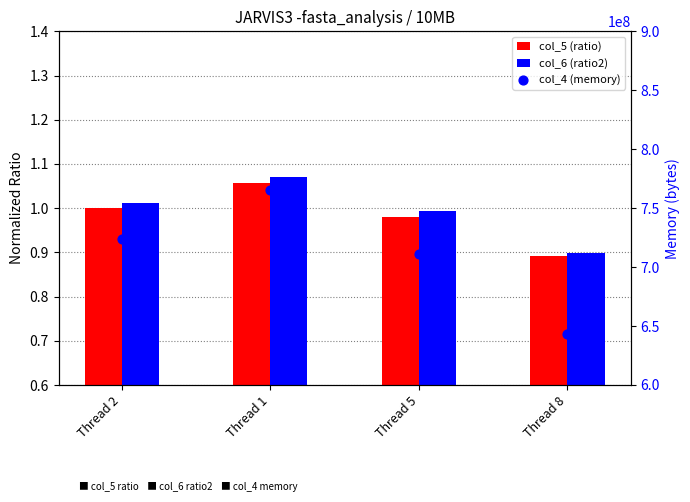

Which series reaches the maximum Y coordinate?

col_4 (memory)